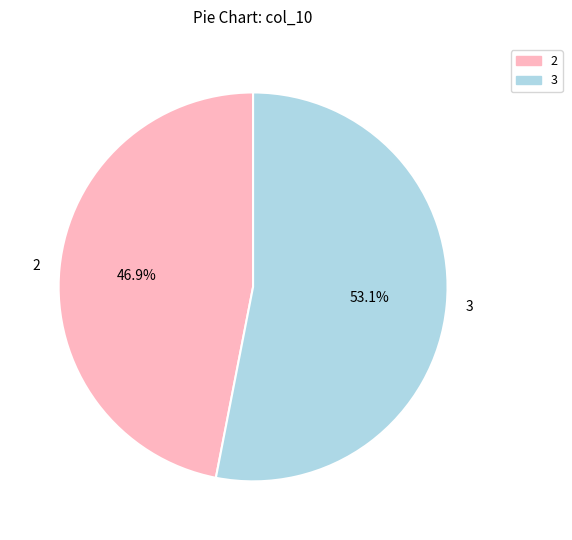

The 2 slice represents 56% of the pie. True or false?

False